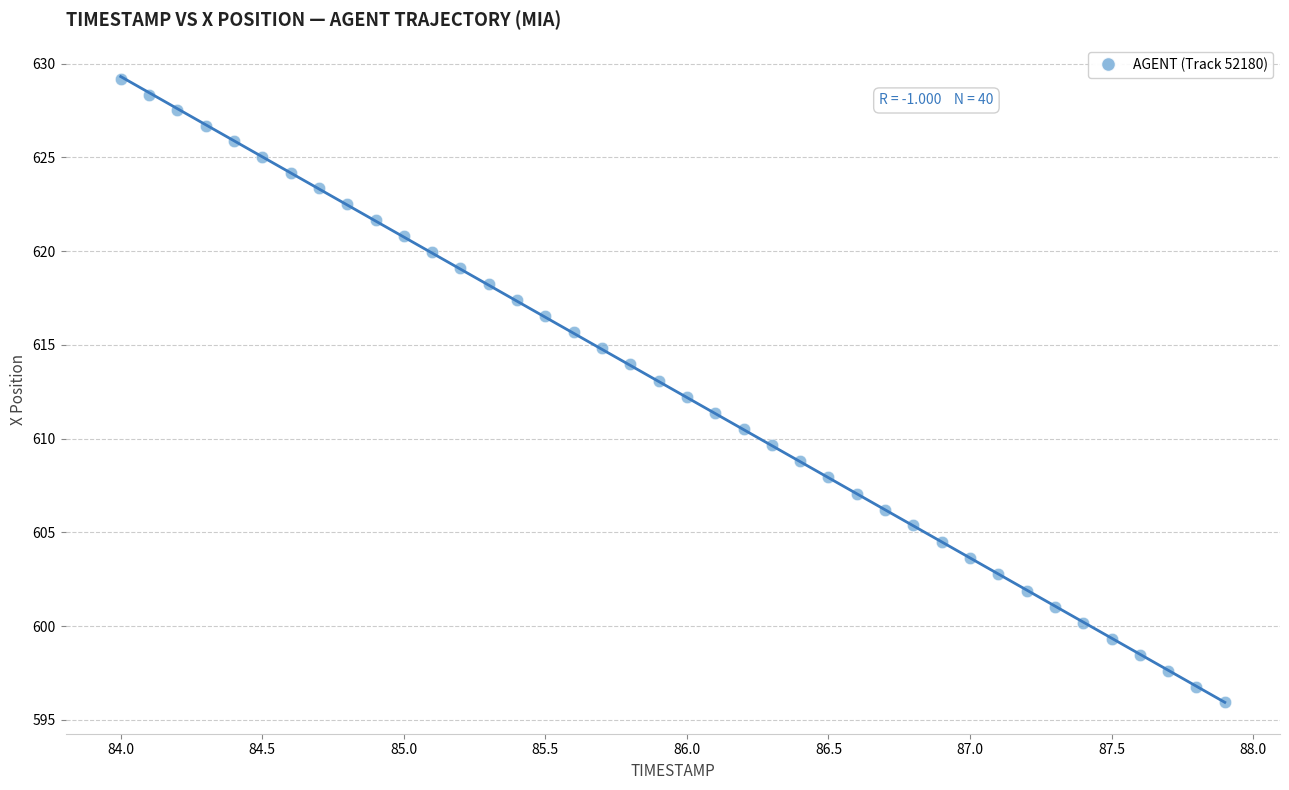

What is the range of Y values (max minus min)?

33.2